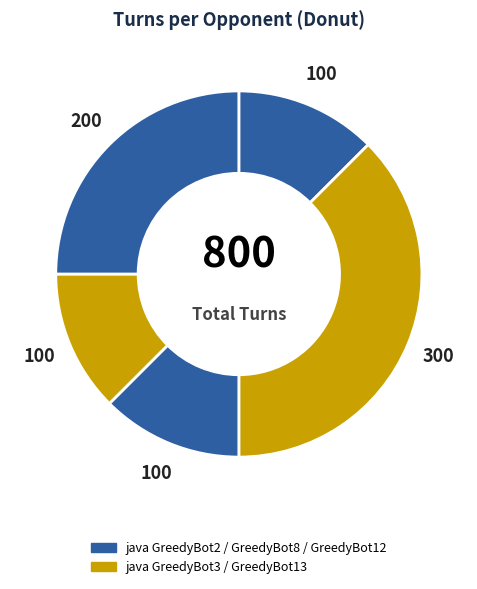

Count the number of slices in the pie.

5